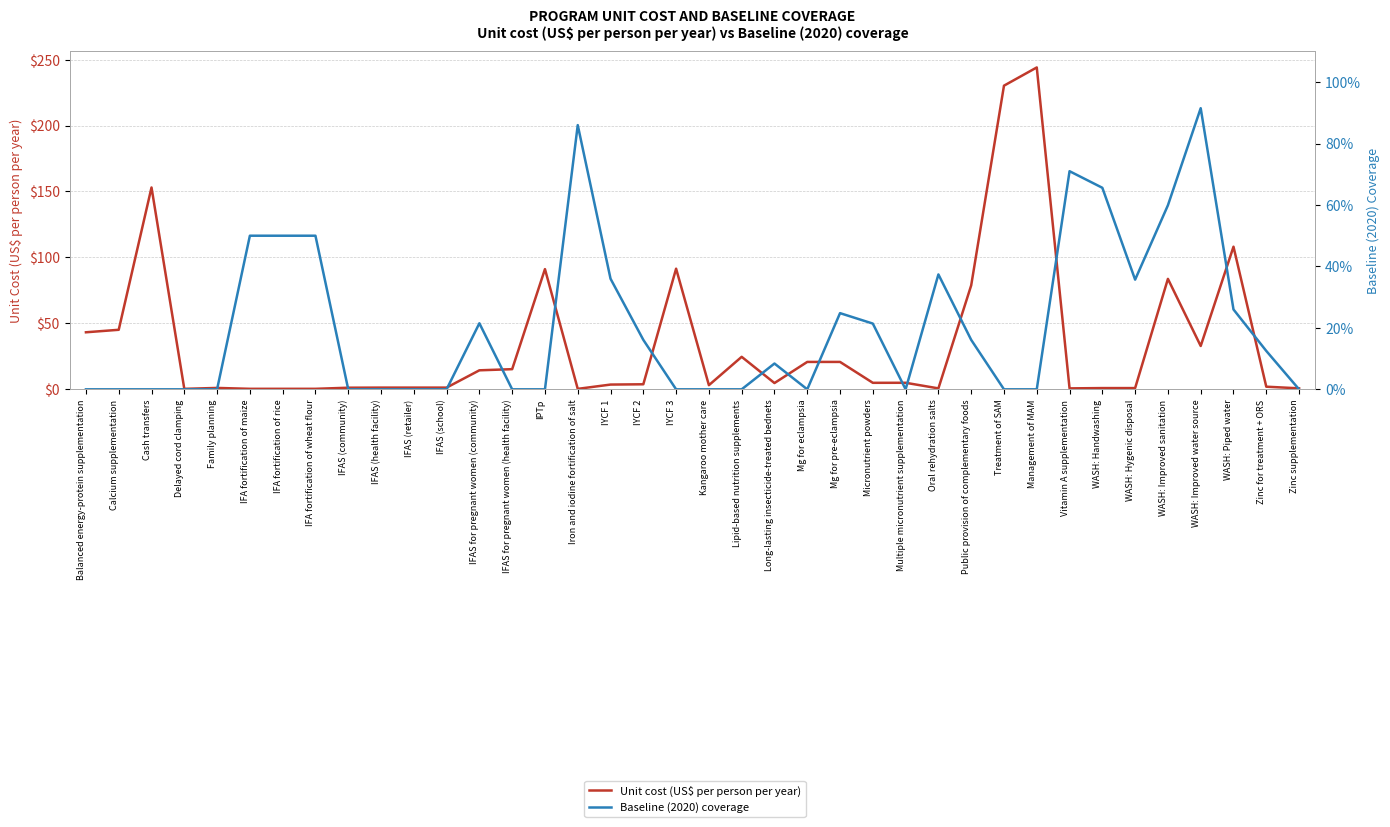

Where does the Unit cost (US$ per person per year) series first go above 4?

Balanced energy-protein supplementation